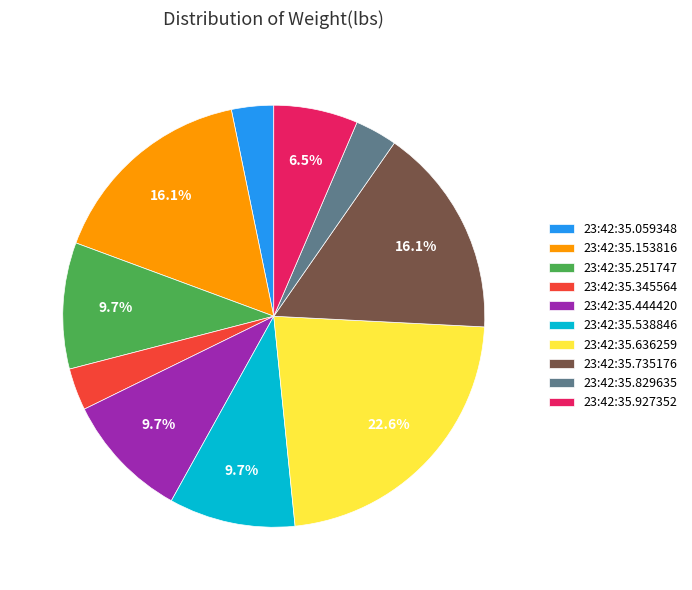

To the nearest percent, what is the difference between the largest and smallest slice percentages?

19%